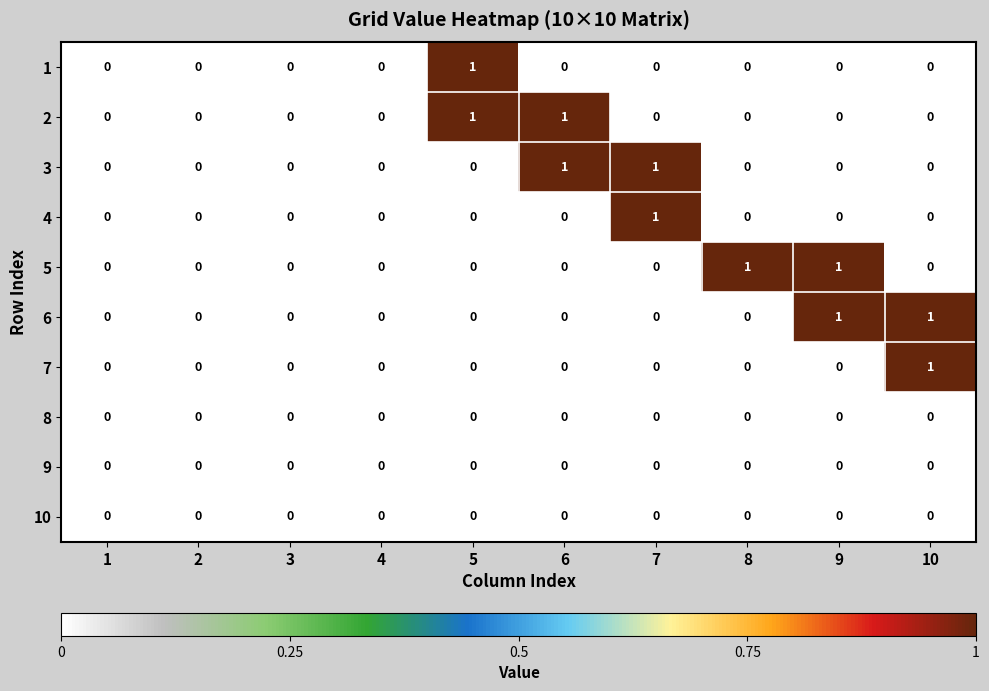

Count the 4 values in the range 0 to 1.

10